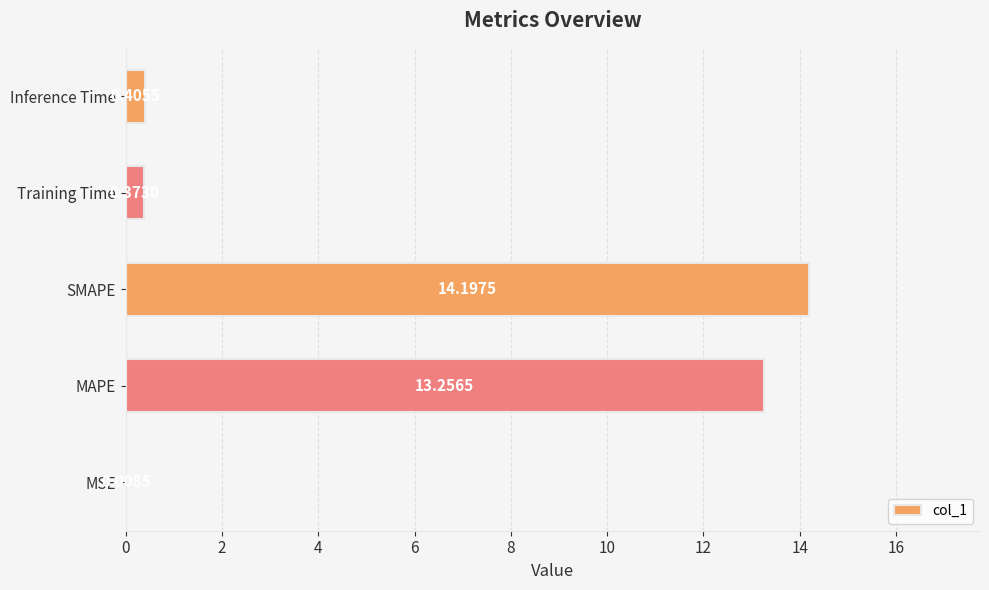

Approximately how many times larger is the value at SMAPE compared to MAPE?

1.1